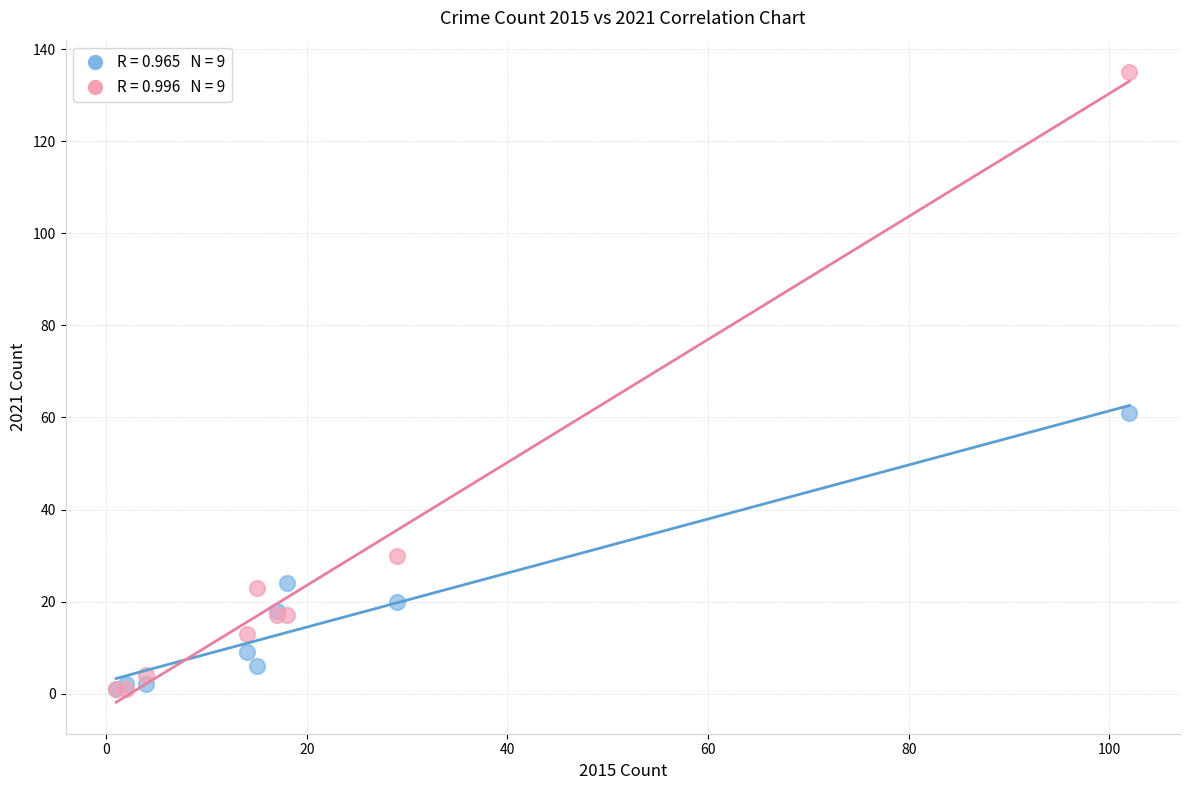

Across all series, what Y value is closest to 68?

61